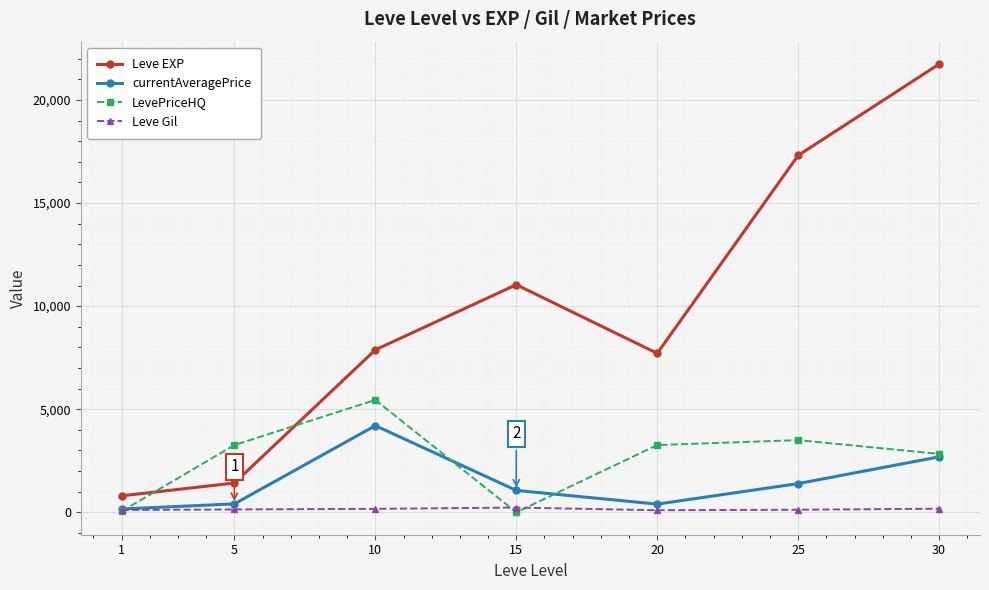

What is the spread (max minus min) of values at 30?

21565.0